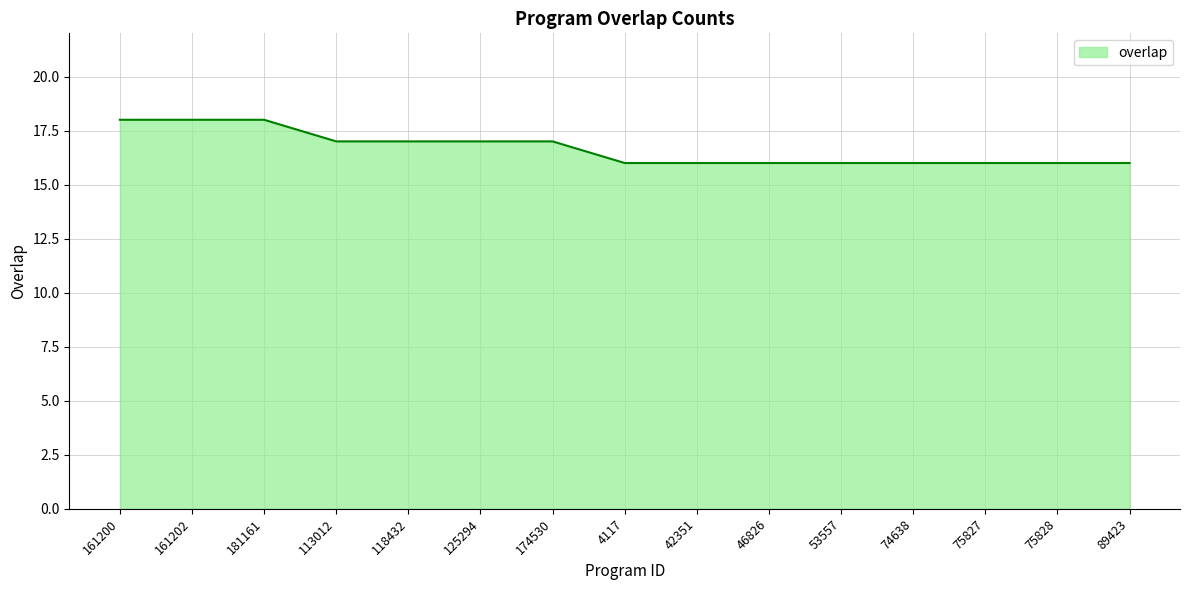

Is it true that the value at 75828 is 16?

True